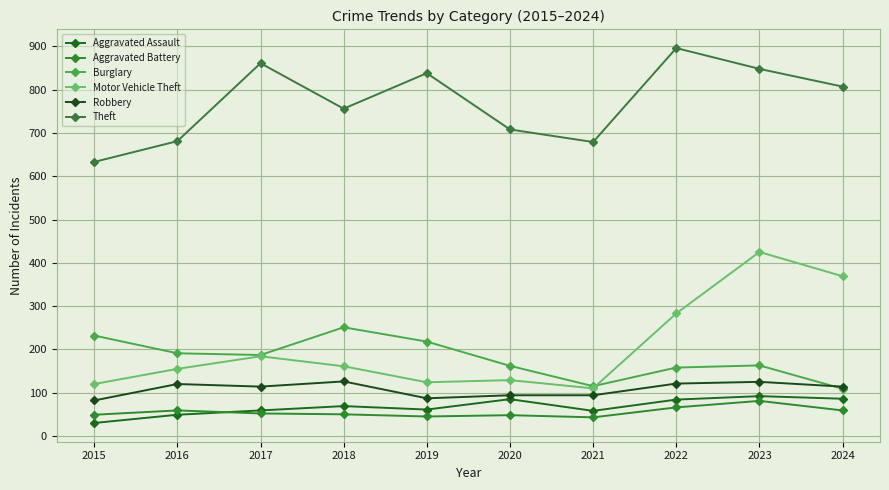

At which label is Theft closest to 764?

2018